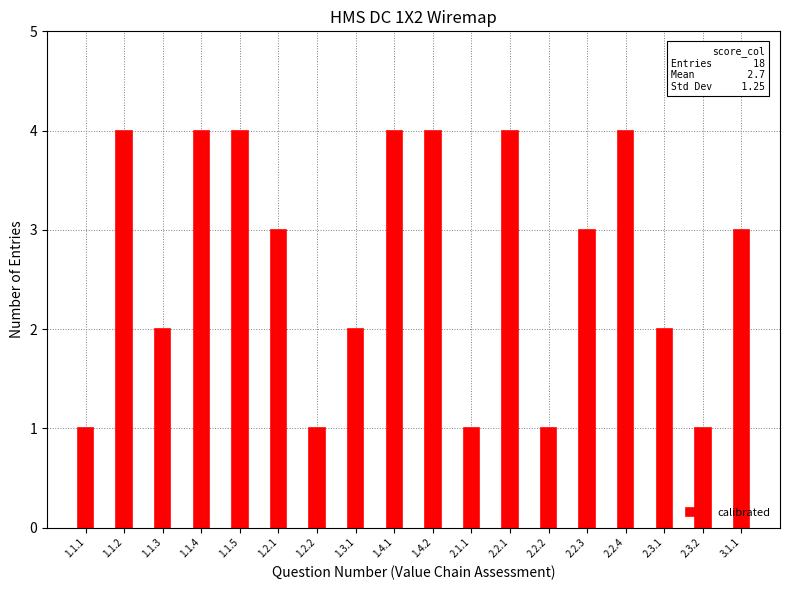

Is it true that the value at 2.2.3 is 1?

False